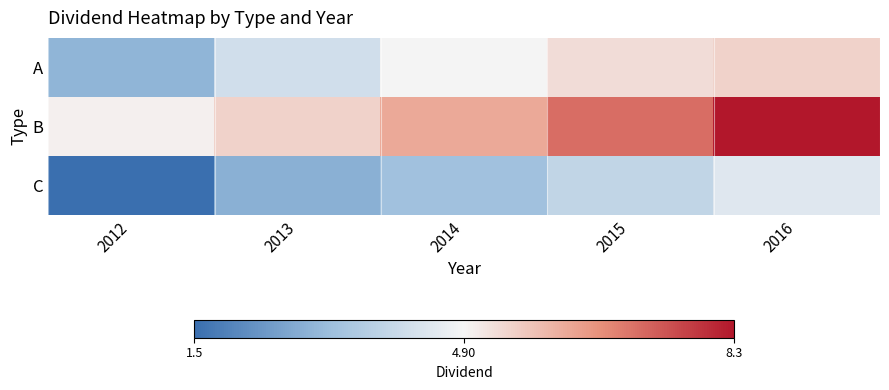

Which label corresponds to the largest value in the chart?

2016